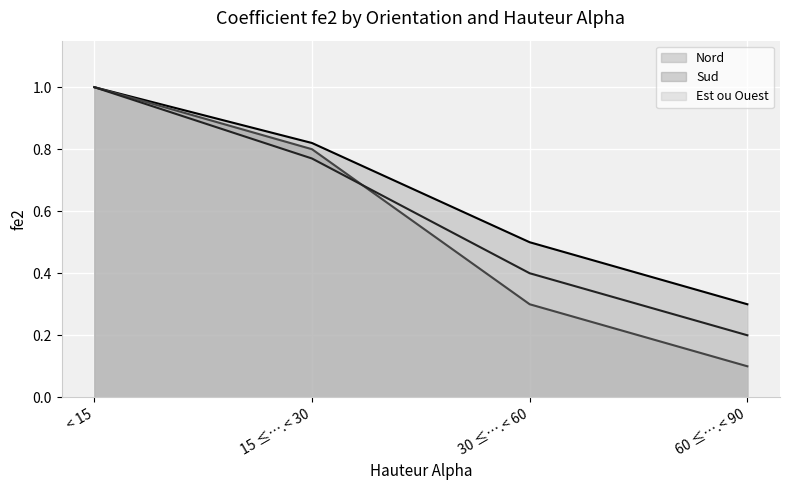

What is the maximum value shown in the chart?

1.0